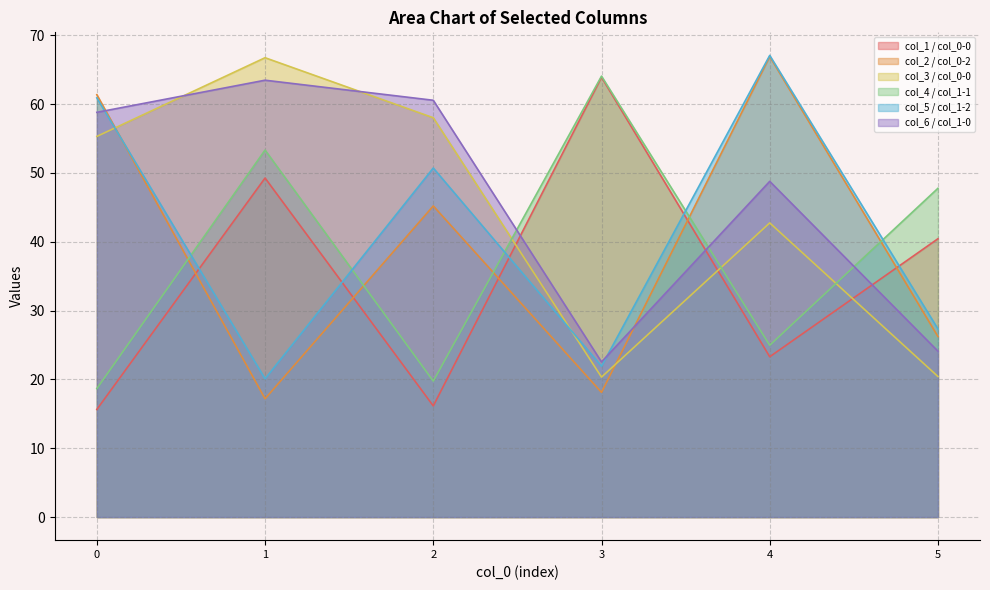

Is the value of col_1 at 1 greater than the value of col_2 at 0?

No